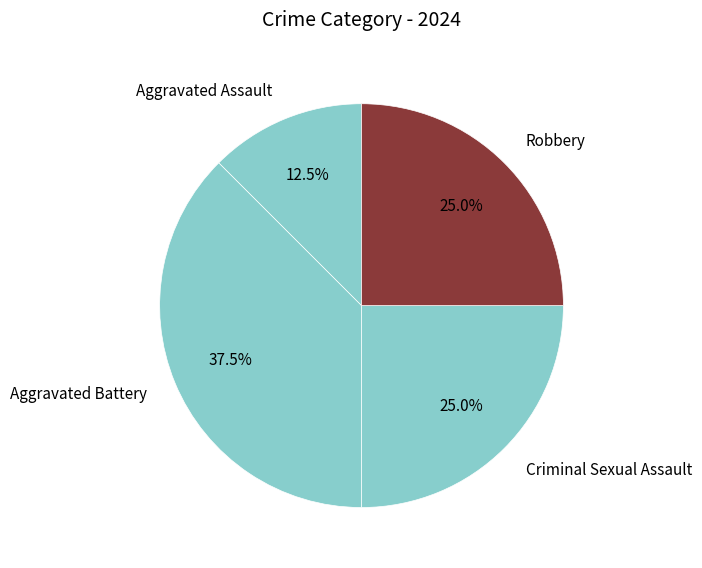

Does Aggravated Assault represent more than half of the total?

No